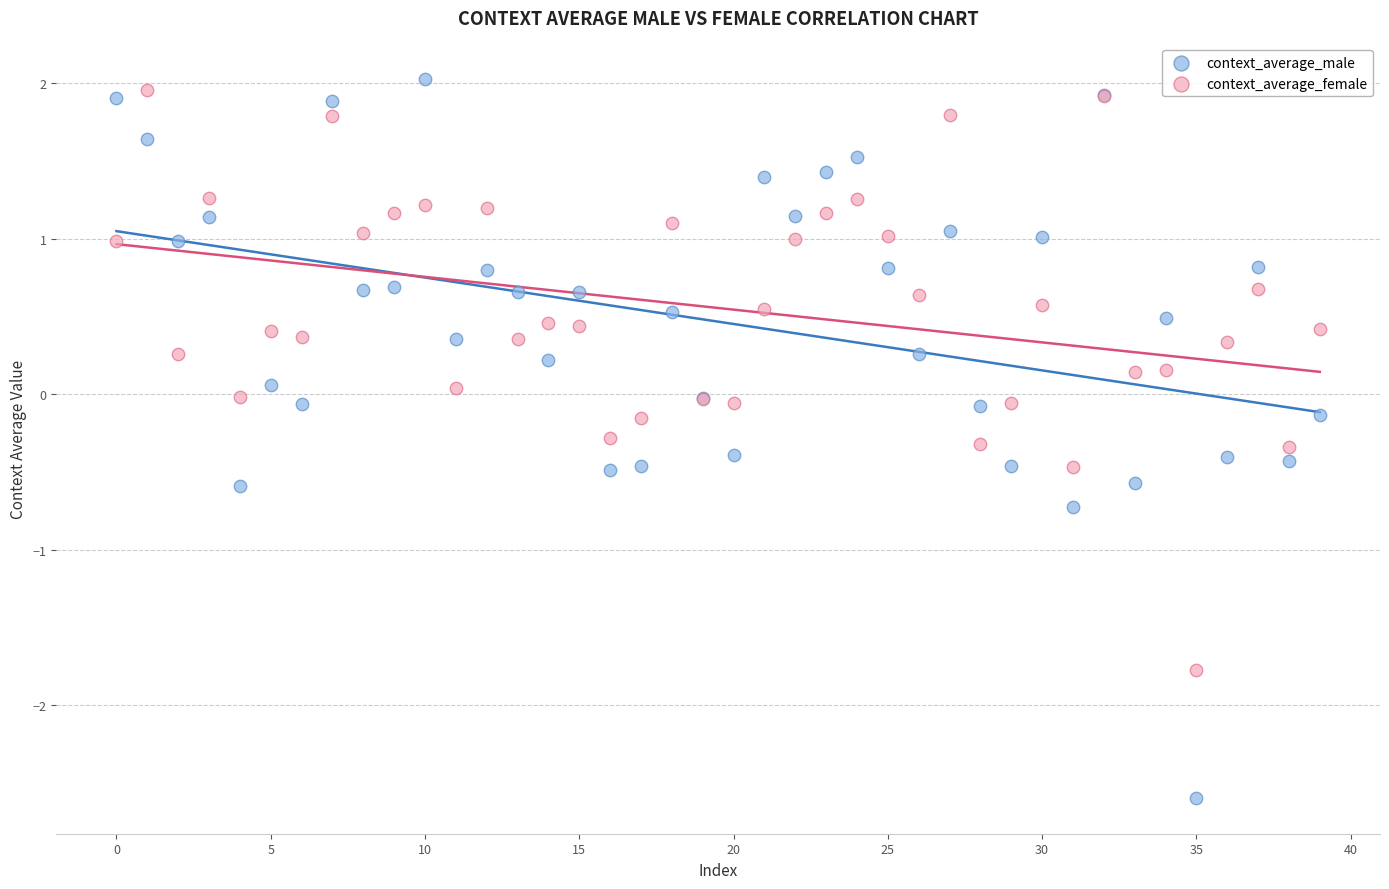

Which series has the largest Y range (max minus min)?

context_average_male